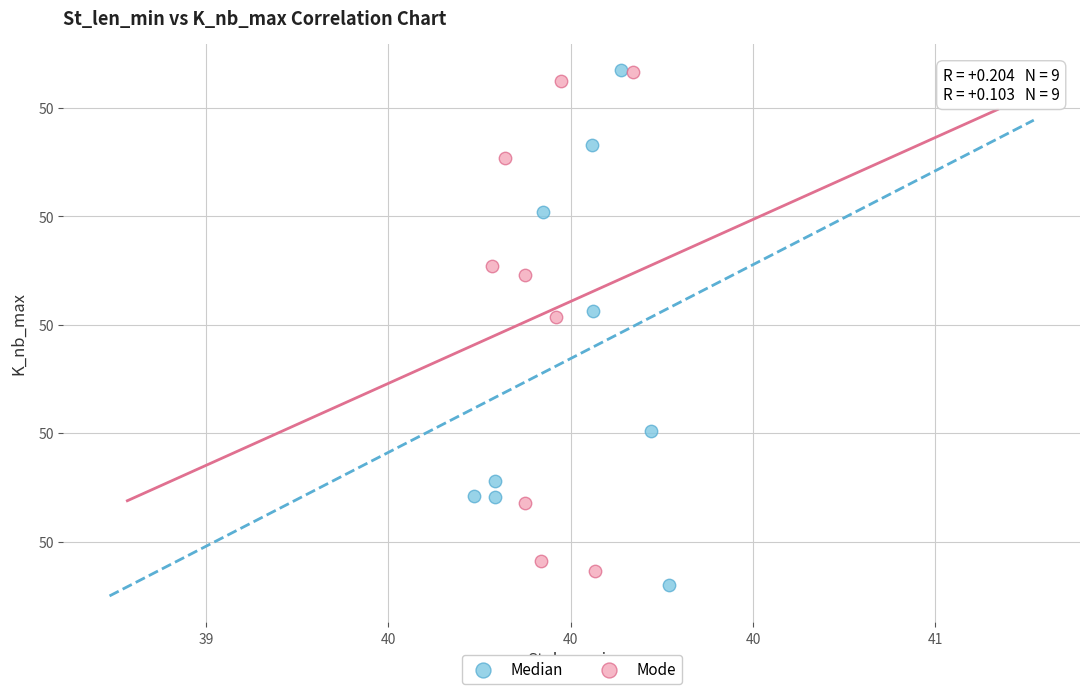

What are all the series names shown in the legend?

Median, Mode